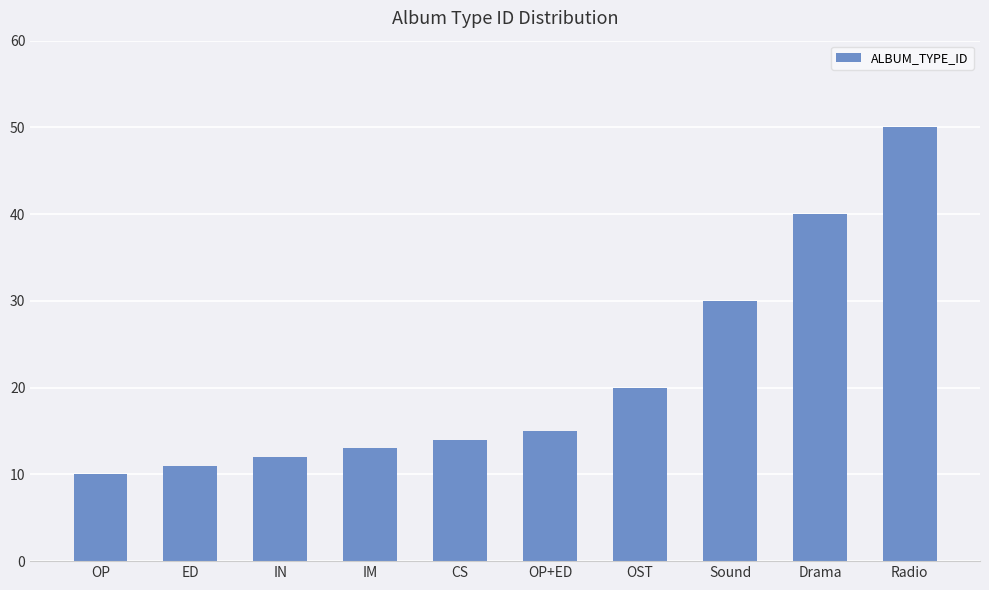

Reading left to right, transcribe all the data shown in this chart.

OP=10	ED=11	IN=12	IM=13	CS=14	OP+ED=15	OST=20	Sound=30	Drama=40	Radio=50